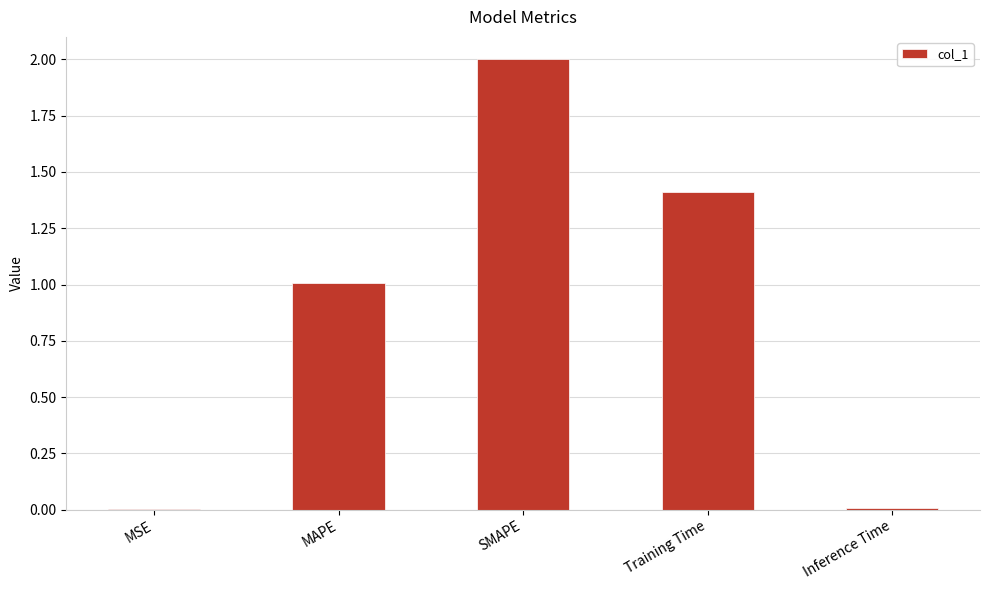

What is the change in value from MSE to SMAPE?

+2.0